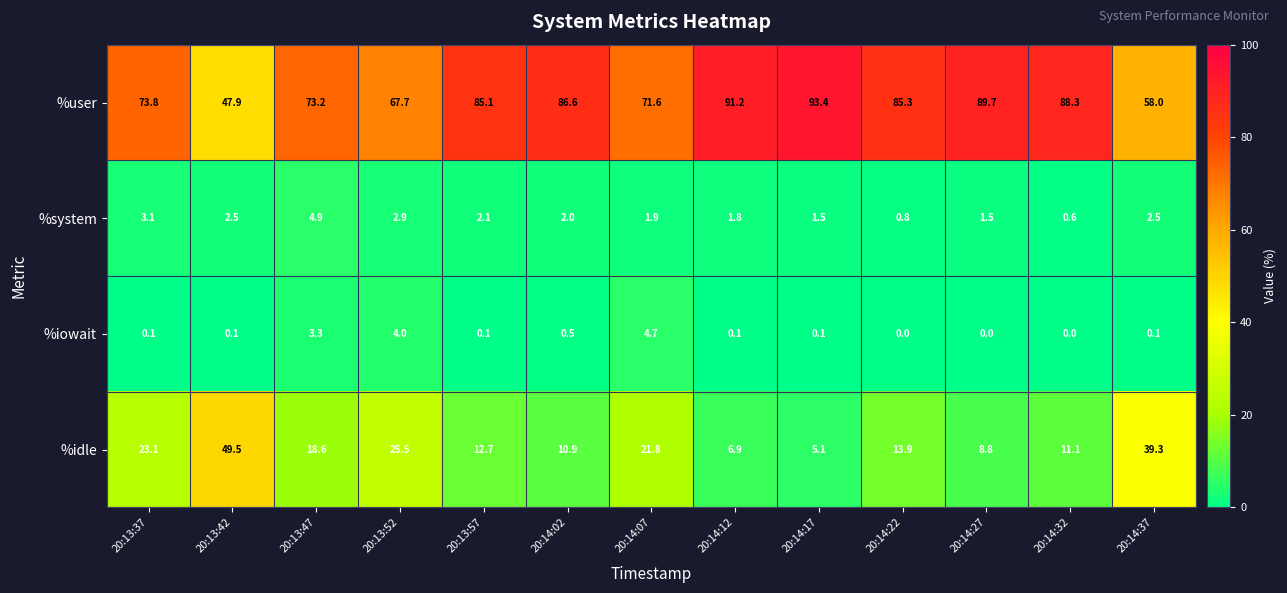

Which series has the largest range (max minus min)?

%user